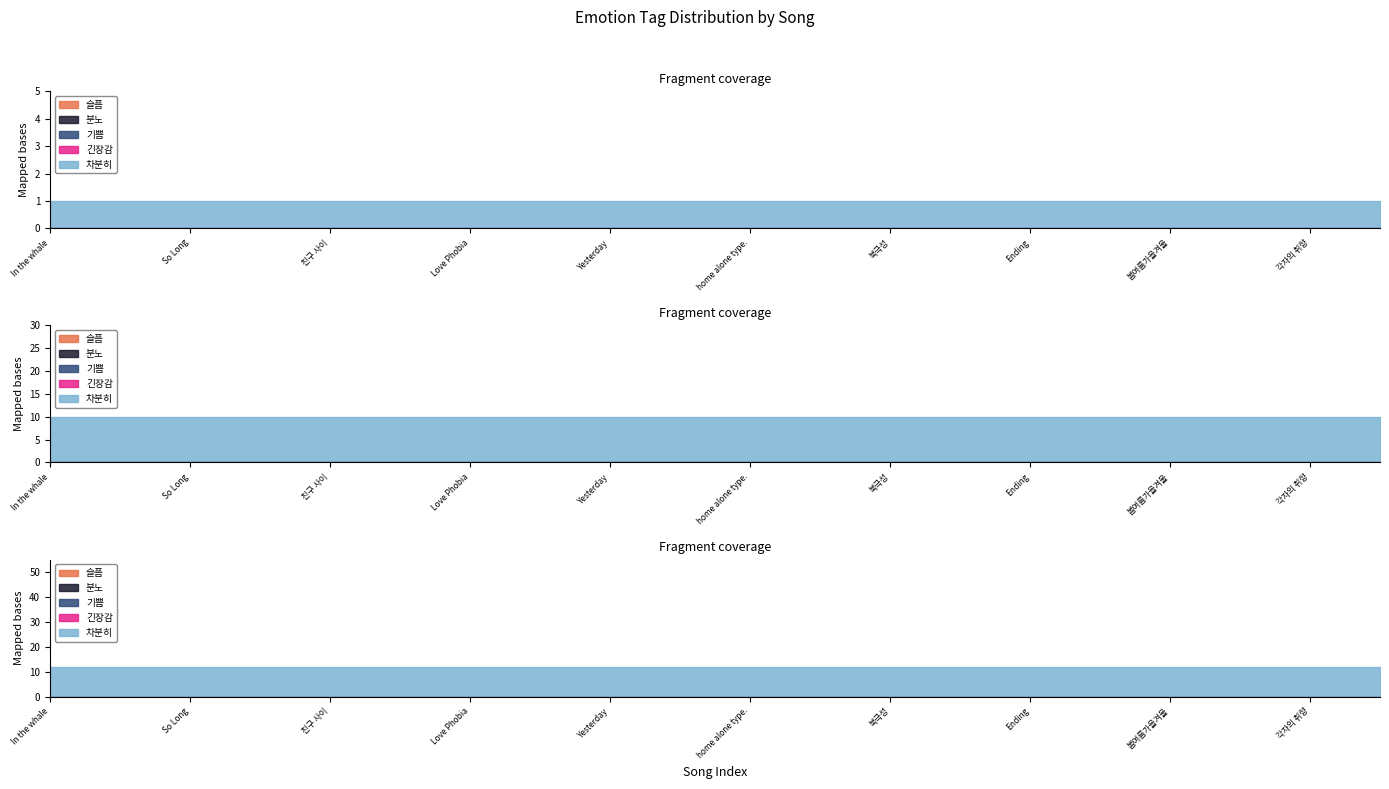

How many lines are shown in the chart?

5